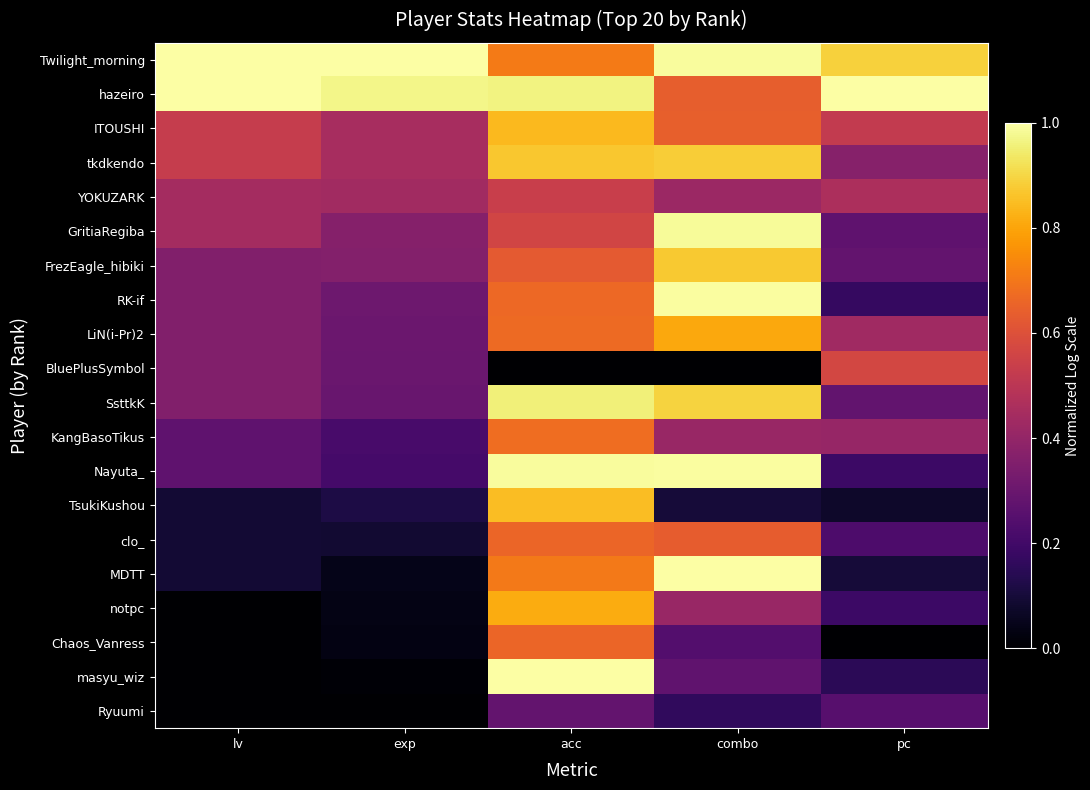

Which has a higher value, exp or combo?

exp